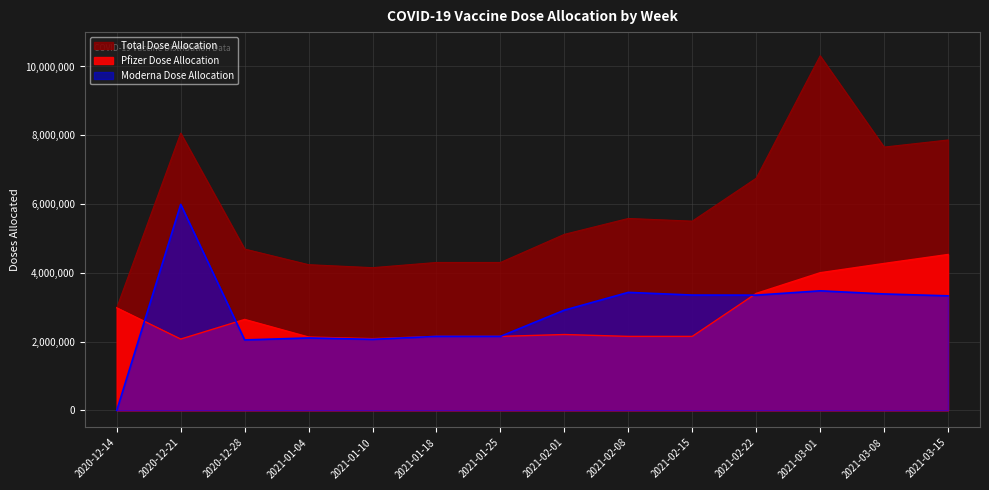

How many lines are shown in the chart?

3